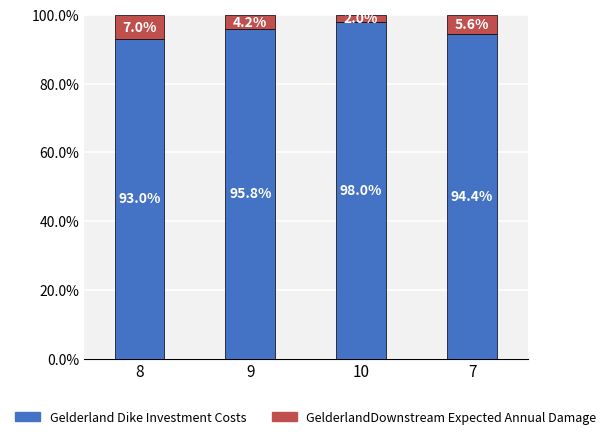

What is the total value across all series at 9?

100.0